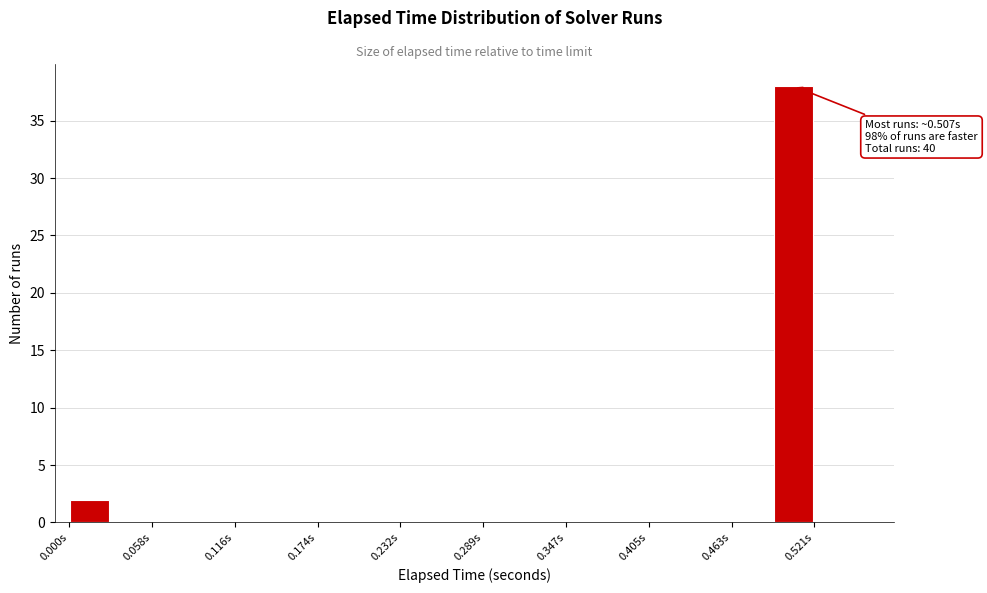

Read against the x-axis, roughly where is the centre of the tallest bar?

0.51